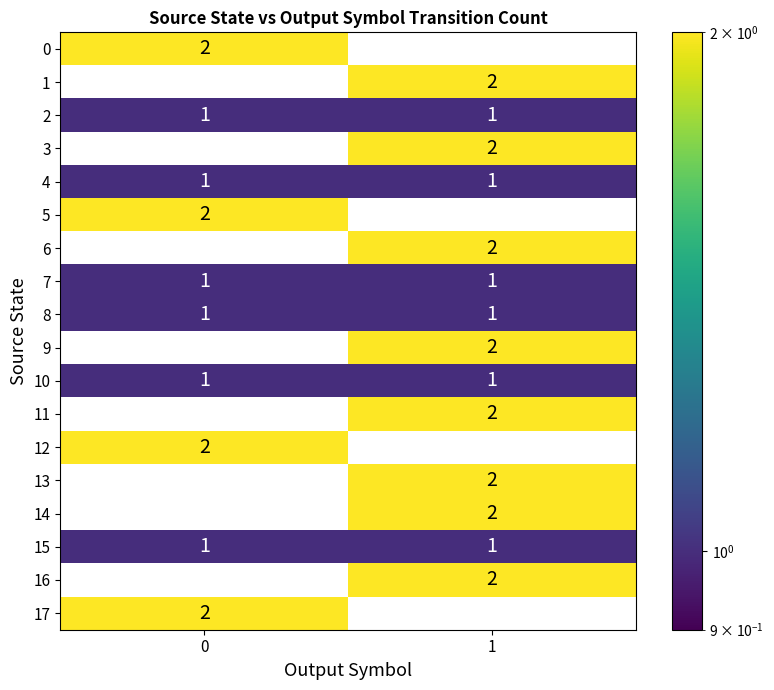

Is the value of 1 at 1 greater than the value of 8 at 0?

Yes